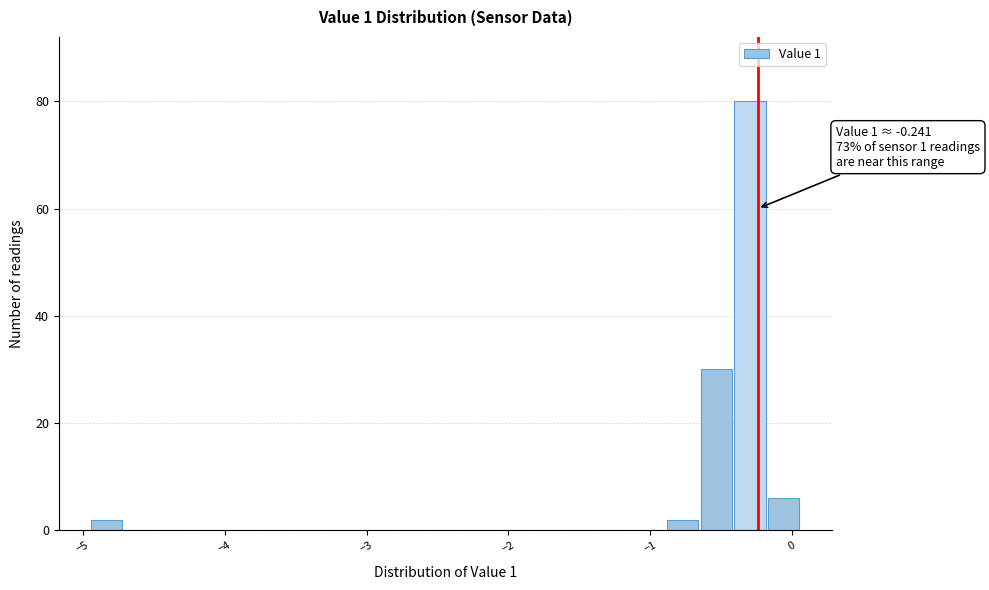

Read against the x-axis, roughly where is the centre of the tallest bar?

-0.3